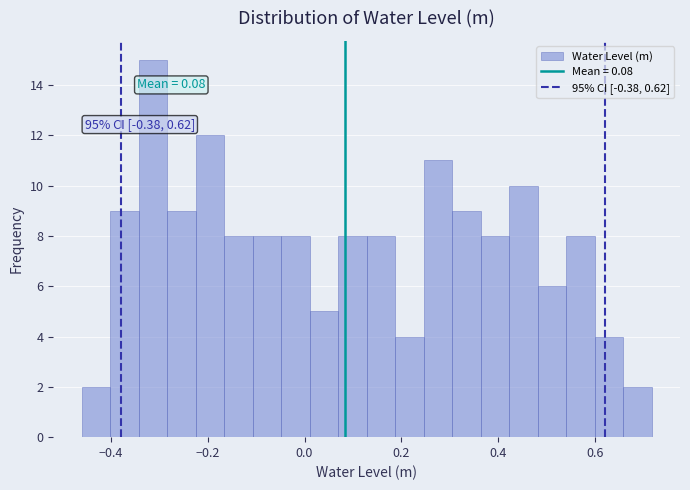

Around what value on the x-axis is the tallest bar? Give the approximate position of its centre, as read against the axis.

-0.32